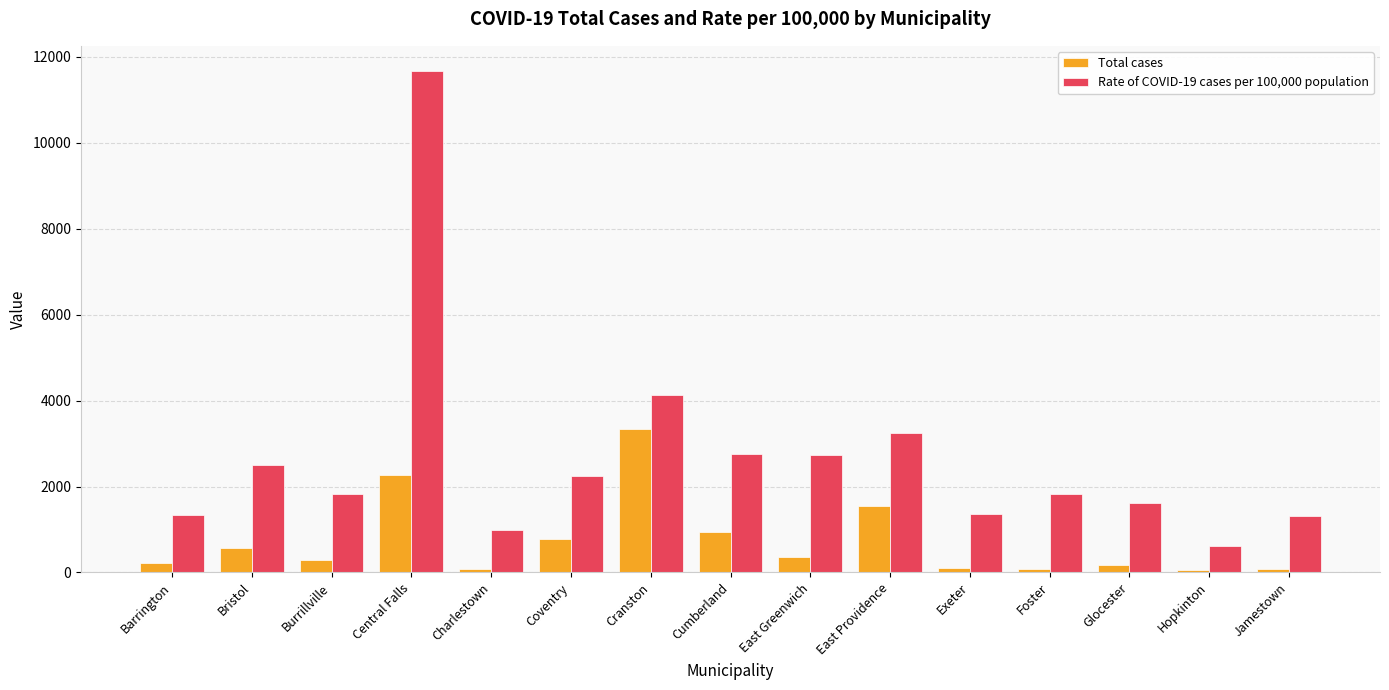

Is the value of Total cases at Hopkinton greater than the value of Rate of COVID-19 cases per 100,000 population at Foster?

No